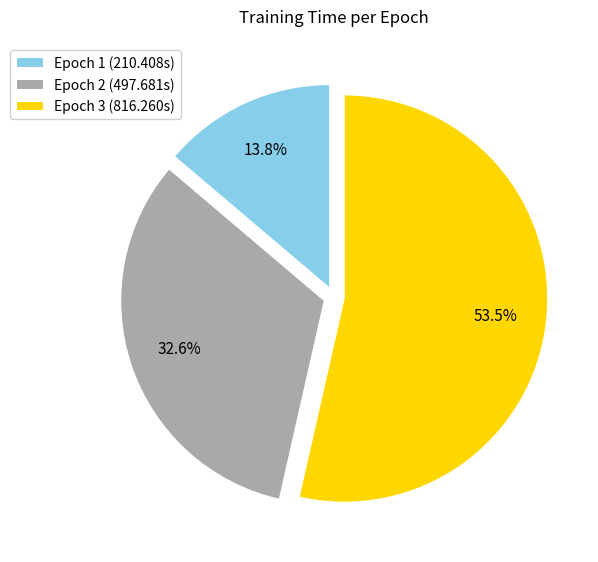

What is the ratio of the value at Epoch 2 to the value at Epoch 1?

2.4